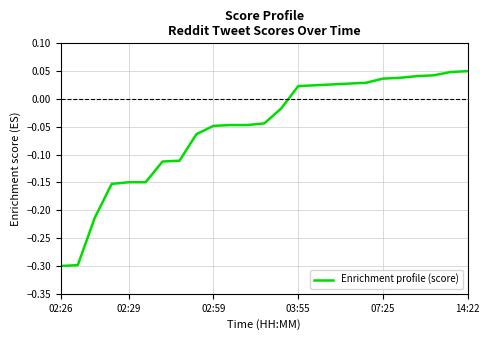

How many values are below zero?

14